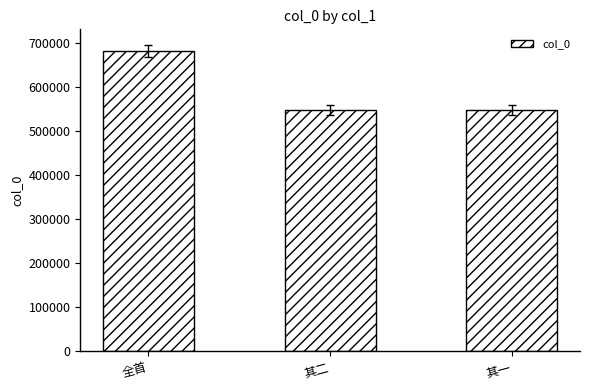

Where is the data nearest to the value 614662?

其二